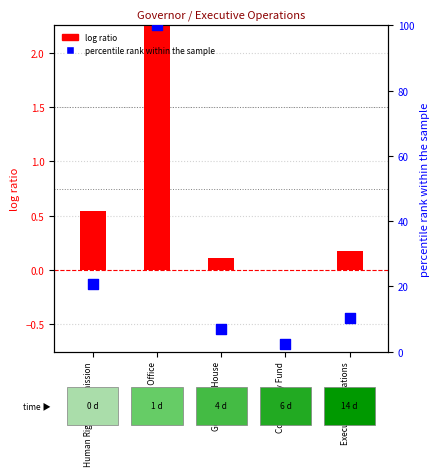

Is the value of log ratio at Executive Operations greater than the value of percentile rank within the sample at Human Rights Commission?

No